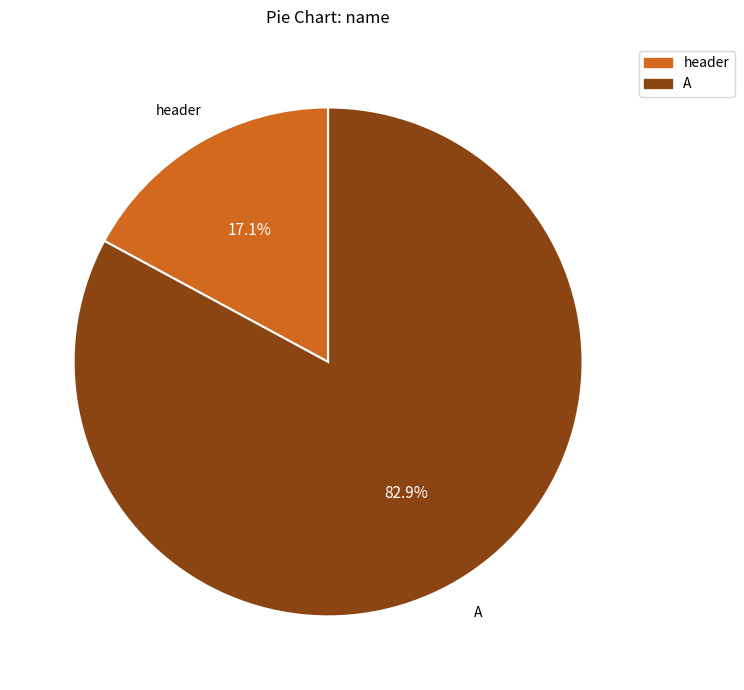

Does any single category account for the majority?

Yes